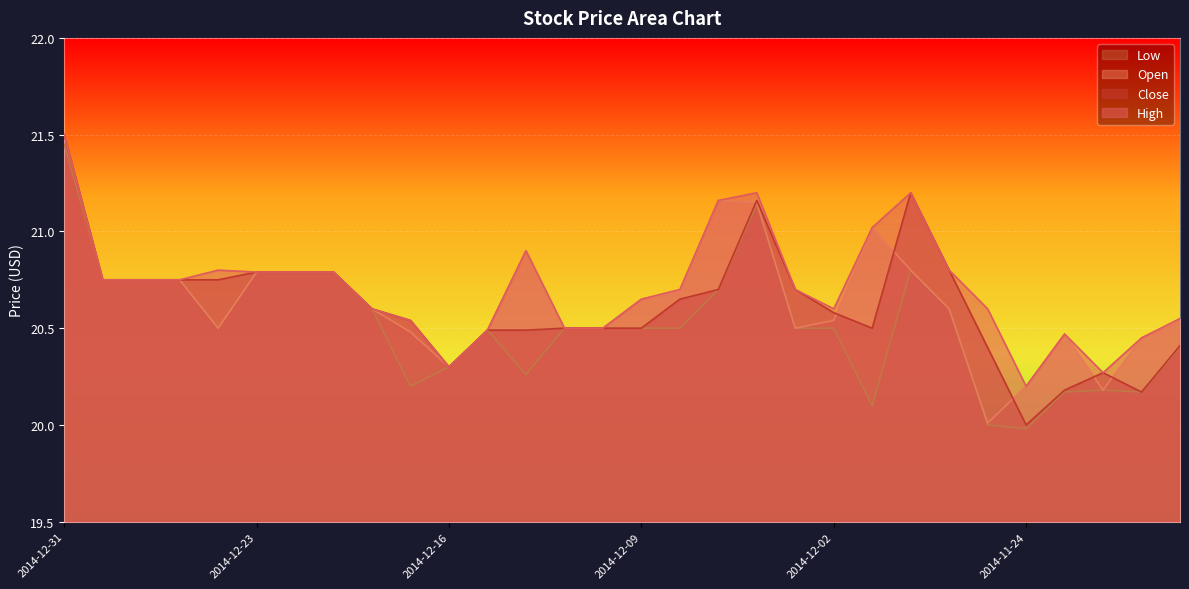

Where is the first local minimum for High?

2014-12-16